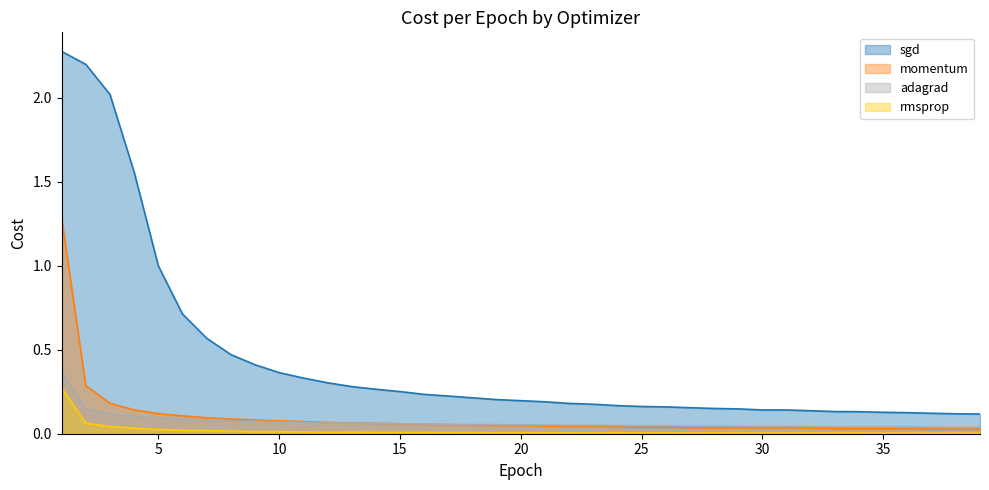

Reading right to left, what are all the values shown in this chart?

sgd: 0.1	0.1	0.1	0.1	0.1	0.1	0.1	0.1	0.1	0.1	0.1	0.2	0.2	0.2	0.2	0.2	0.2	0.2	0.2	0.2	0.2	0.2	0.2	0.2	0.3	0.3	0.3	0.3	0.3	0.4	0.4	0.5	0.6	0.7	1.0	1.6	2.0	2.2	2.3
momentum: 0.0	0.0	0.0	0.0	0.0	0.0	0.0	0.0	0.0	0.0	0.0	0.0	0.0	0.0	0.0	0.0	0.0	0.0	0.0	0.0	0.0	0.1	0.1	0.1	0.1	0.1	0.1	0.1	0.1	0.1	0.1	0.1	0.1	0.1	0.1	0.1	0.2	0.3	1.3
adagrad: 0.0	0.0	0.0	0.0	0.0	0.0	0.0	0.0	0.0	0.0	0.0	0.0	0.0	0.0	0.0	0.0	0.1	0.1	0.1	0.1	0.1	0.1	0.1	0.1	0.1	0.1	0.1	0.1	0.1	0.1	0.1	0.1	0.1	0.1	0.1	0.1	0.1	0.1	0.4
rmsprop: 0.0	0.0	0.0	0.0	0.0	0.0	0.0	0.0	0.0	0.0	0.0	0.0	0.0	0.0	0.0	0.0	0.0	0.0	0.0	0.0	0.0	0.0	0.0	0.0	0.0	0.0	0.0	0.0	0.0	0.0	0.0	0.0	0.0	0.0	0.0	0.0	0.0	0.1	0.3